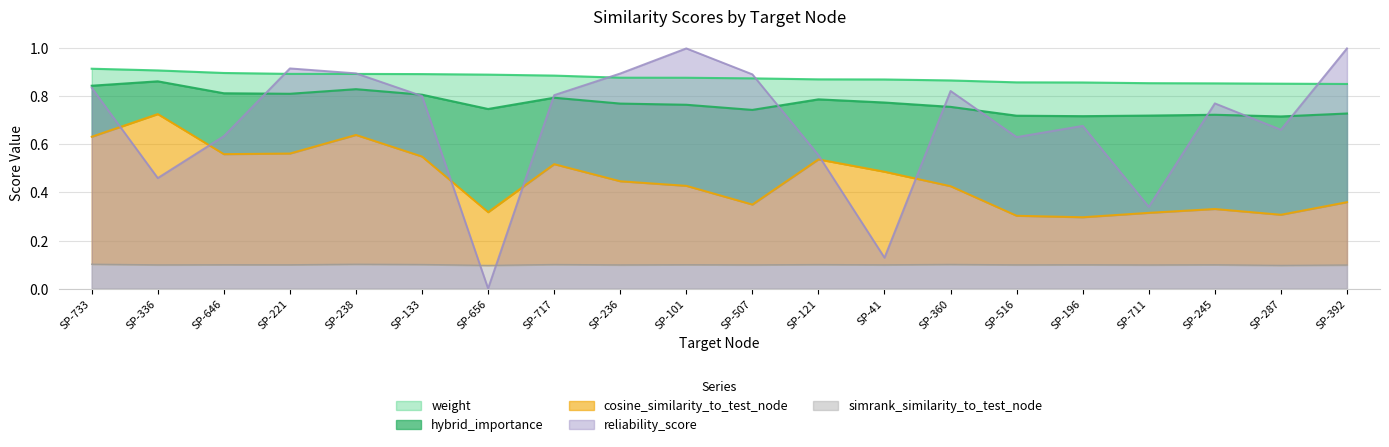

At how many categories does at least one series exceed 0?

20